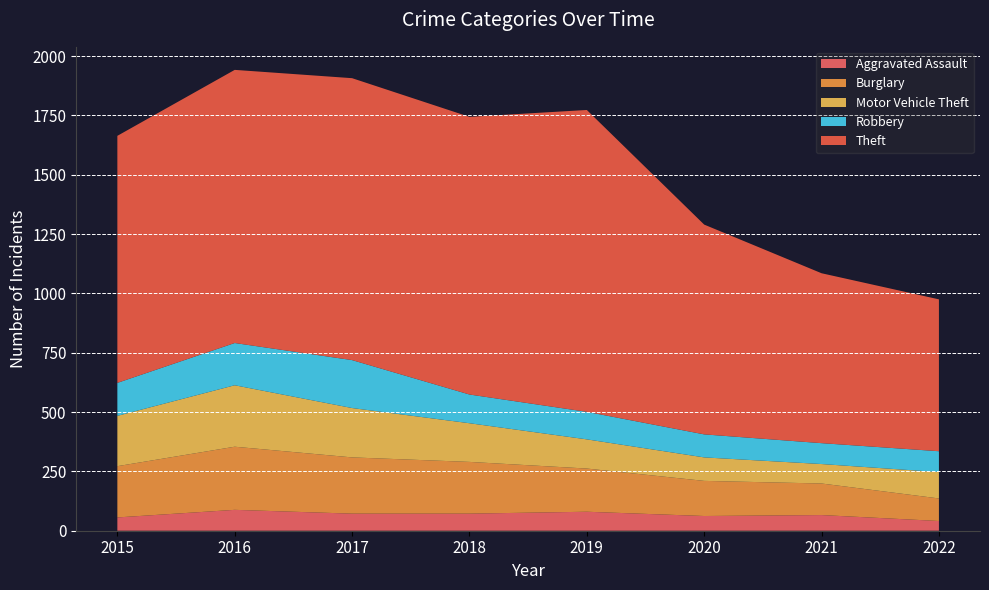

Reading right to left, extract all data points from this chart.

Aggravated Assault: 2022=41	2021=66	2020=62	2019=80	2018=72	2017=72	2016=88	2015=56
Burglary: 2022=95	2021=133	2020=148	2019=182	2018=218	2017=237	2016=266	2015=216
Motor Vehicle Theft: 2022=111	2021=82	2020=99	2019=123	2018=163	2017=208	2016=259	2015=212
Robbery: 2022=88	2021=88	2020=97	2019=116	2018=121	2017=202	2016=178	2015=139
Theft: 2022=640	2021=716	2020=884	2019=1272	2018=1170	2017=1188	2016=1151	2015=1041